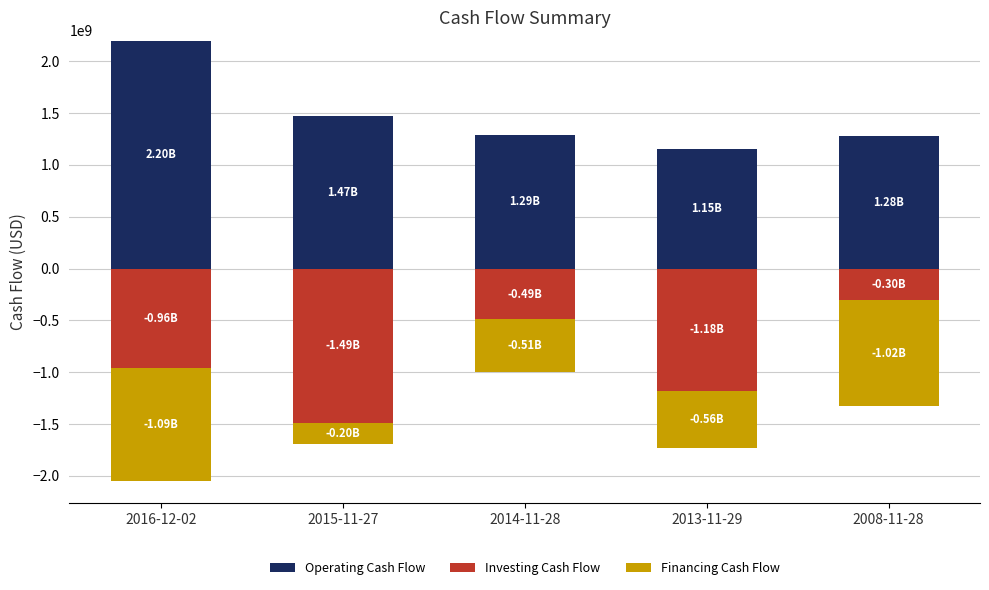

What is the label of the 3rd bar from the left?

2014-11-28